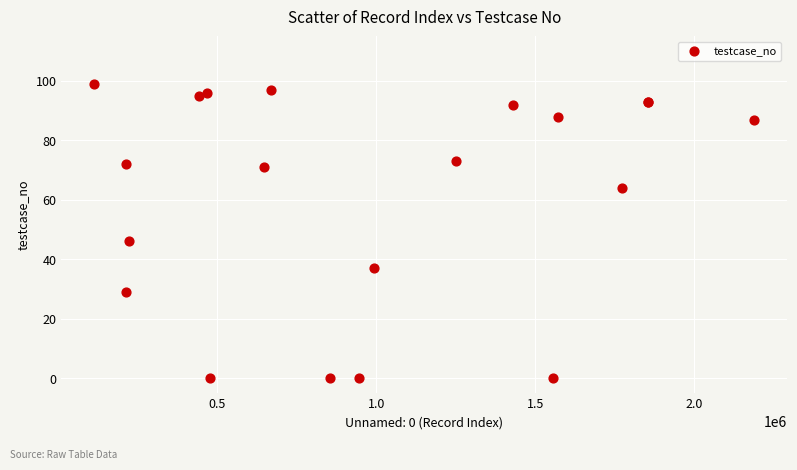

What Y value in the scatter plot is closest to 49?

46